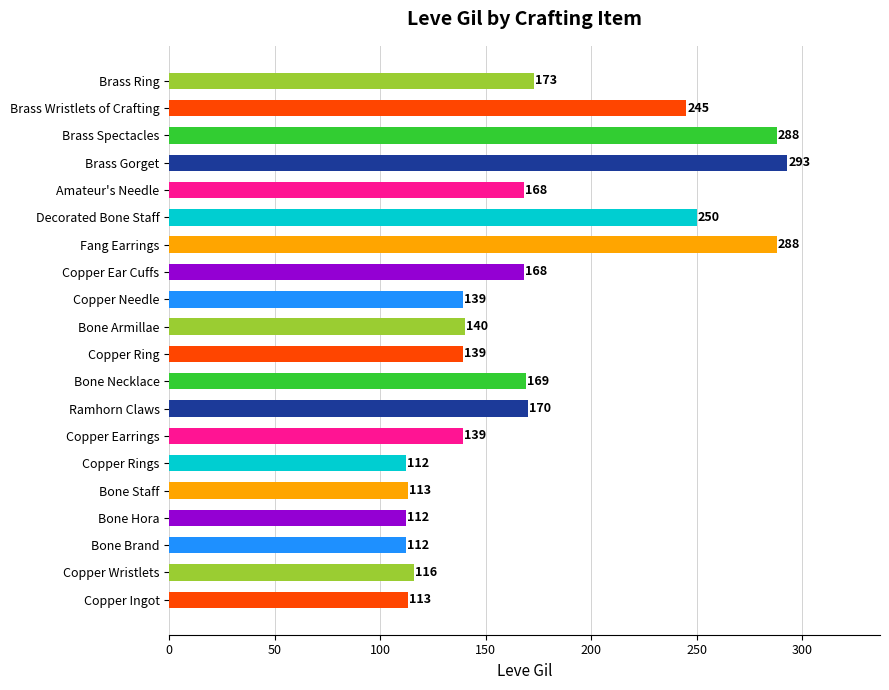

What is the minimum value shown in the chart?

112